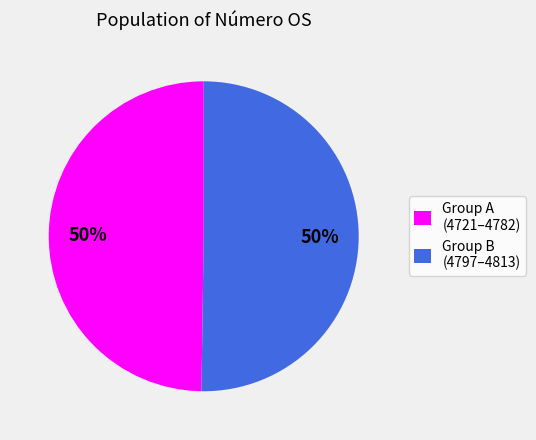

Is the sum of Group A (4721–4782) and Group B (4797–4813) greater than half?

Yes